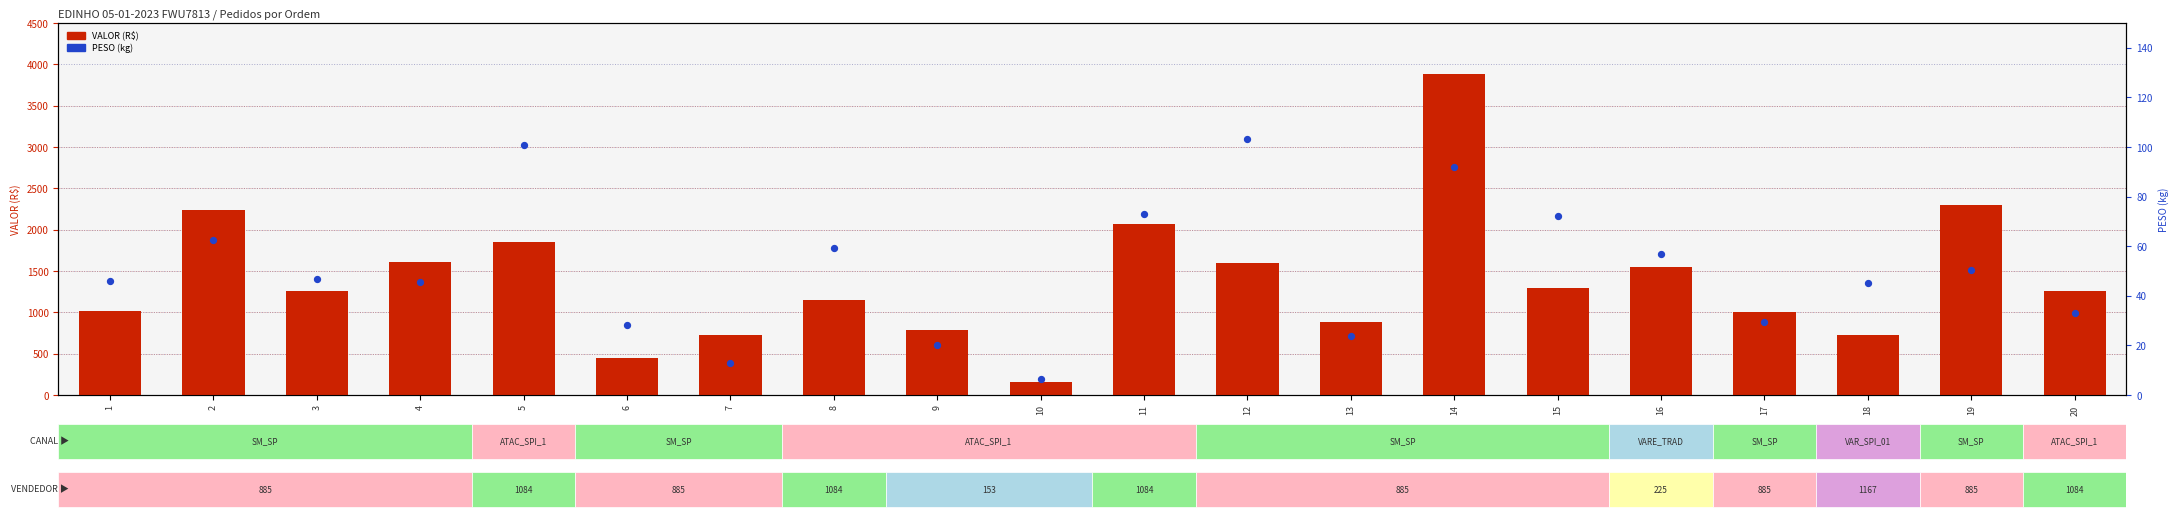

Which series has the largest total across all categories?

VALOR (R$)